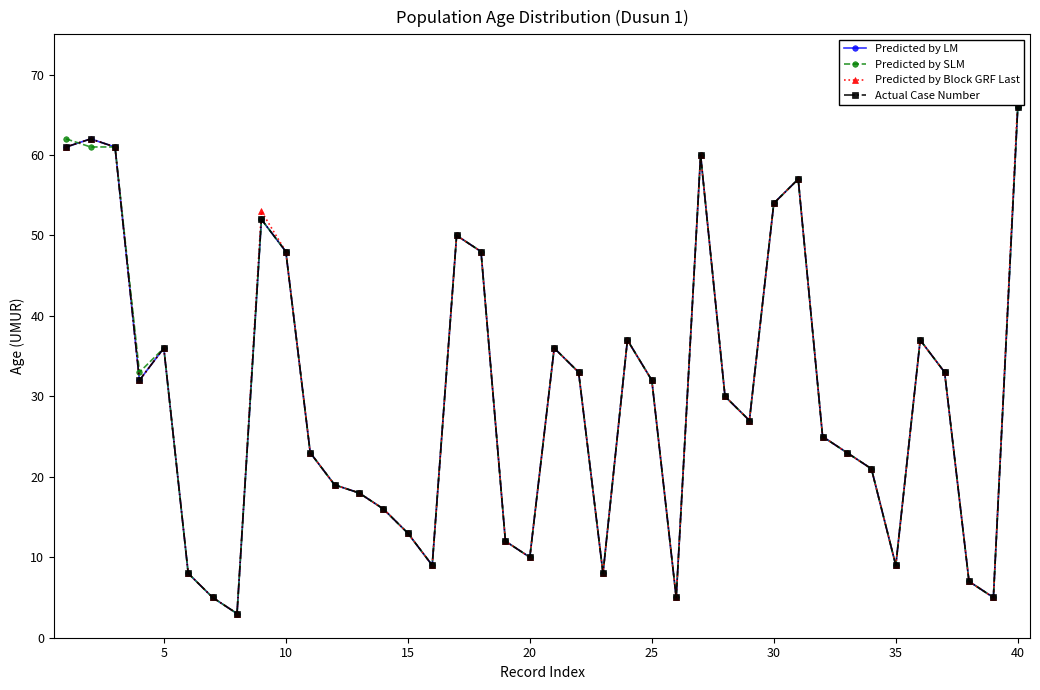

Rank the series by their maximum value, from lowest to highest.

Predicted by LM, Predicted by SLM, Actual Case Number, Predicted by Block GRF Last